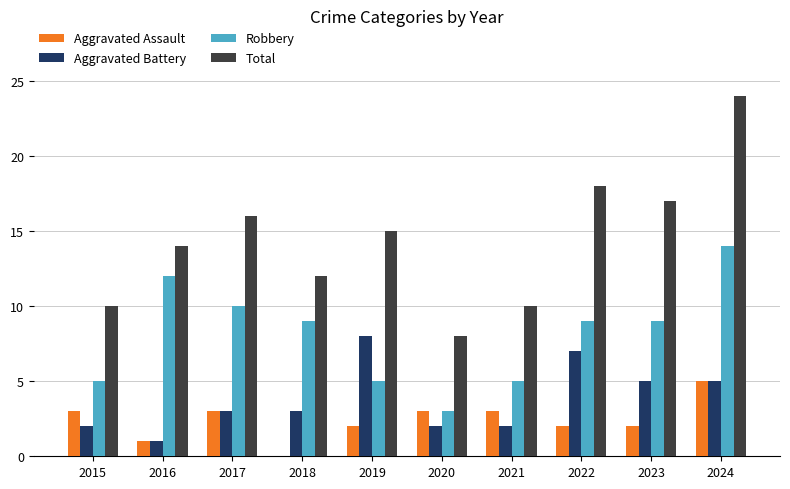

How many groups of bars are there?

10